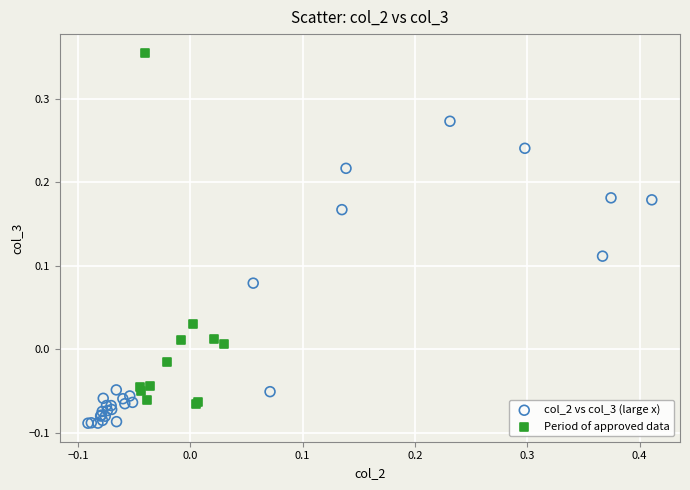

Which series reaches the minimum Y coordinate?

col_2 vs col_3 (large x)